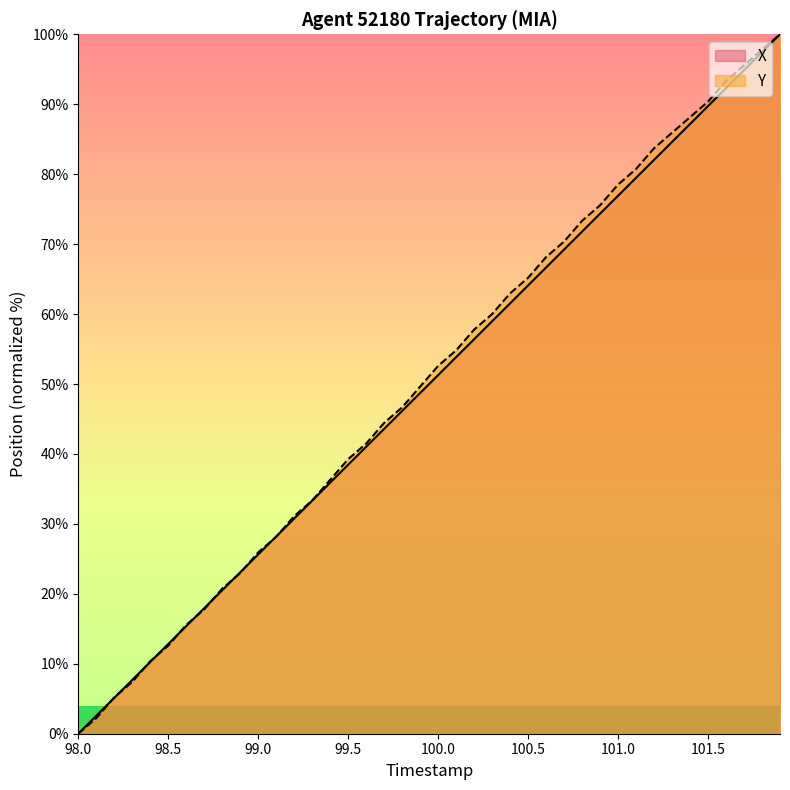

Is the value of X at 100.0 greater than the value of Y at 101.5?

No